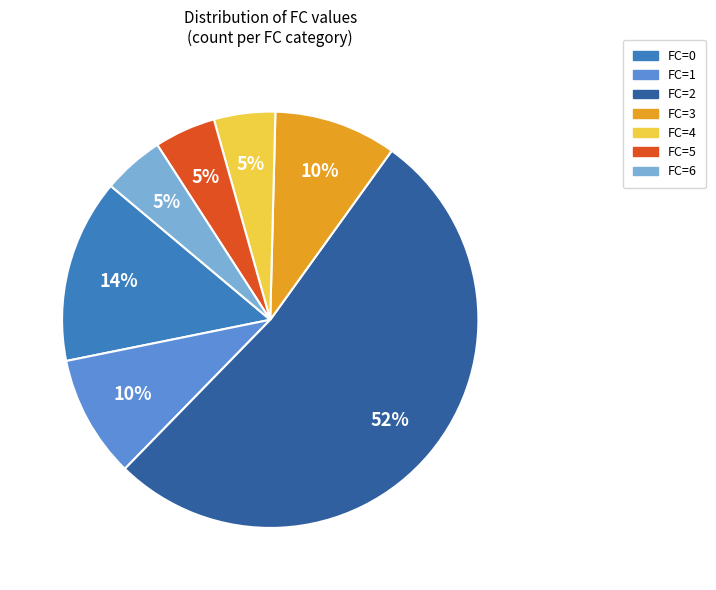

True or false: FC=3 accounts for 4% of the total.

False